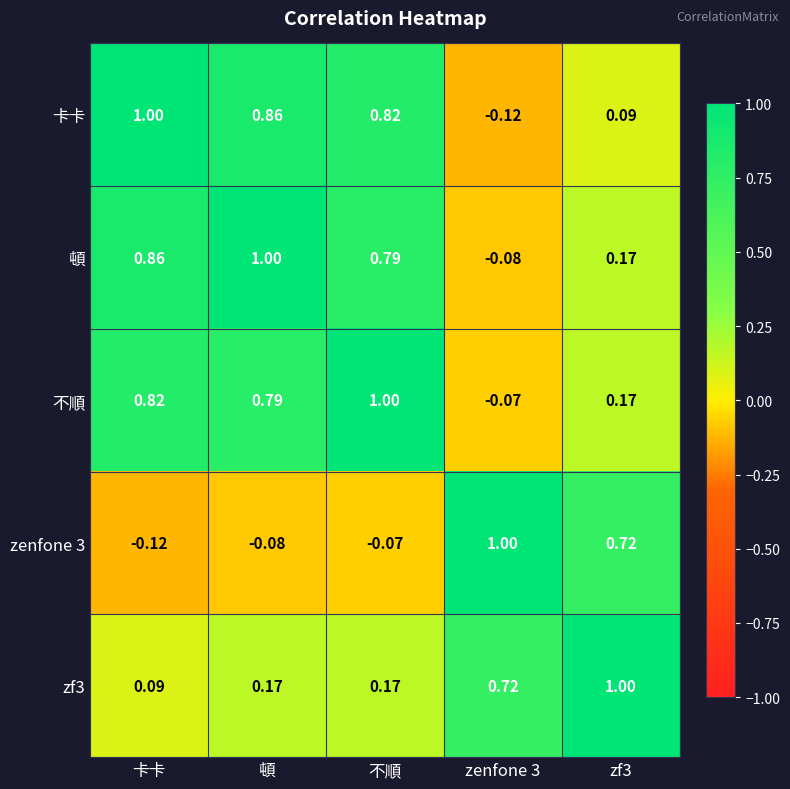

Where does the 卡卡 series first go above 0?

卡卡